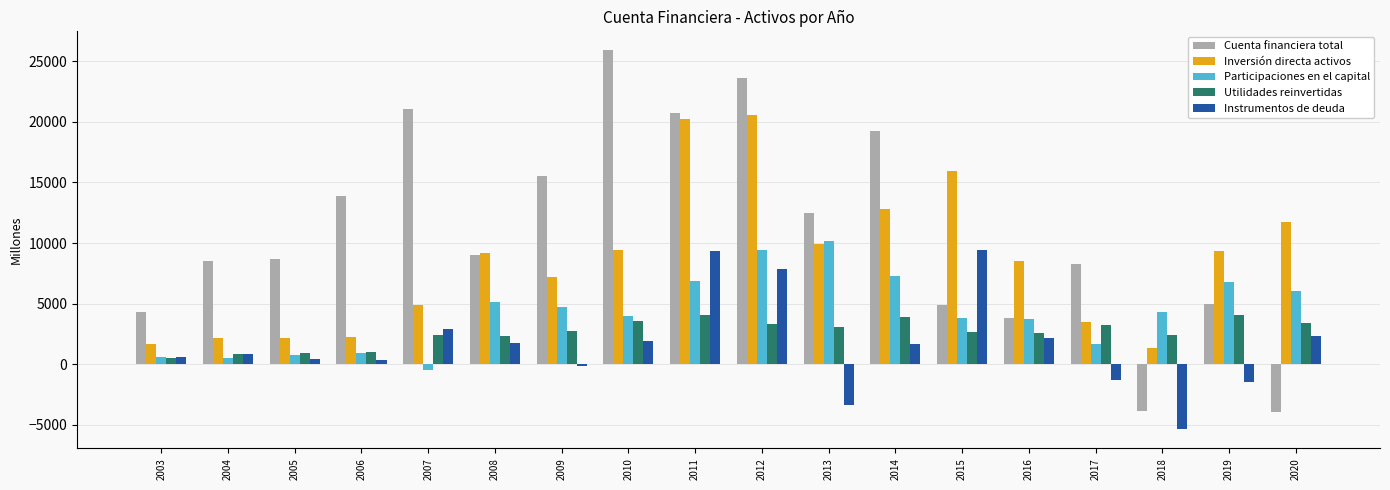

Does the chart contain any negative values?

Yes